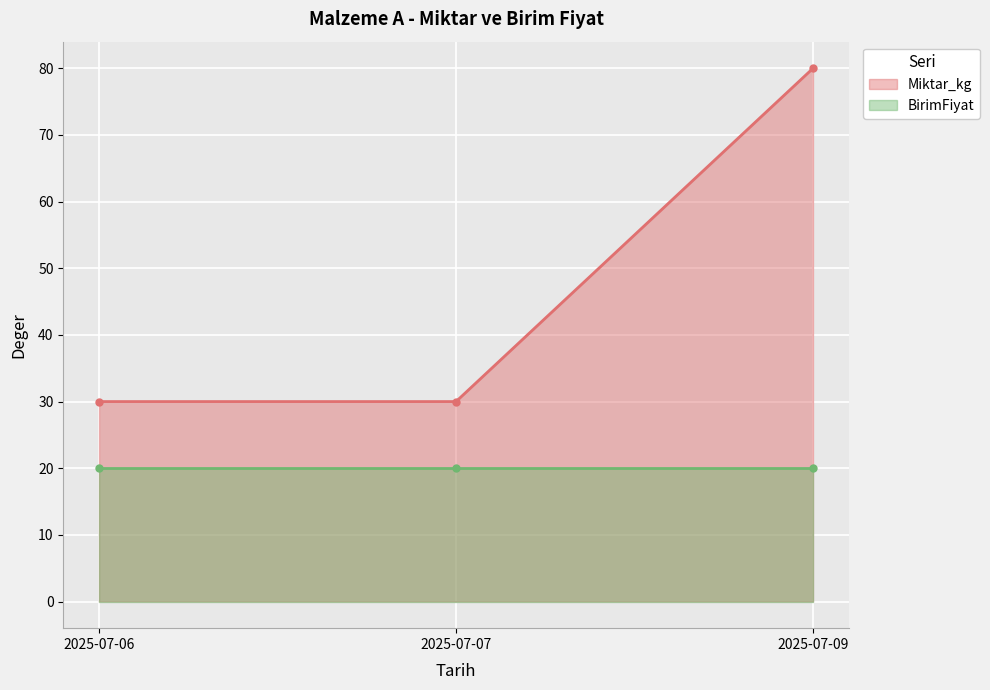

What is the sum of the Miktar_kg values at 2025-07-09 and 2025-07-07?

110